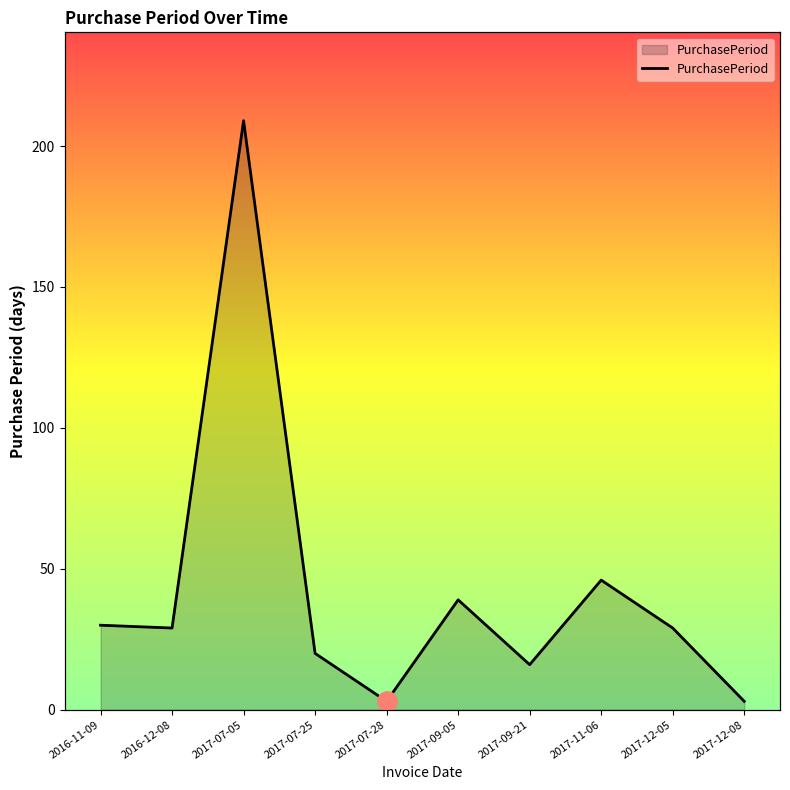

Reading left to right, extract all data points from this chart.

30	29	209	20	3	39	16	46	29	3